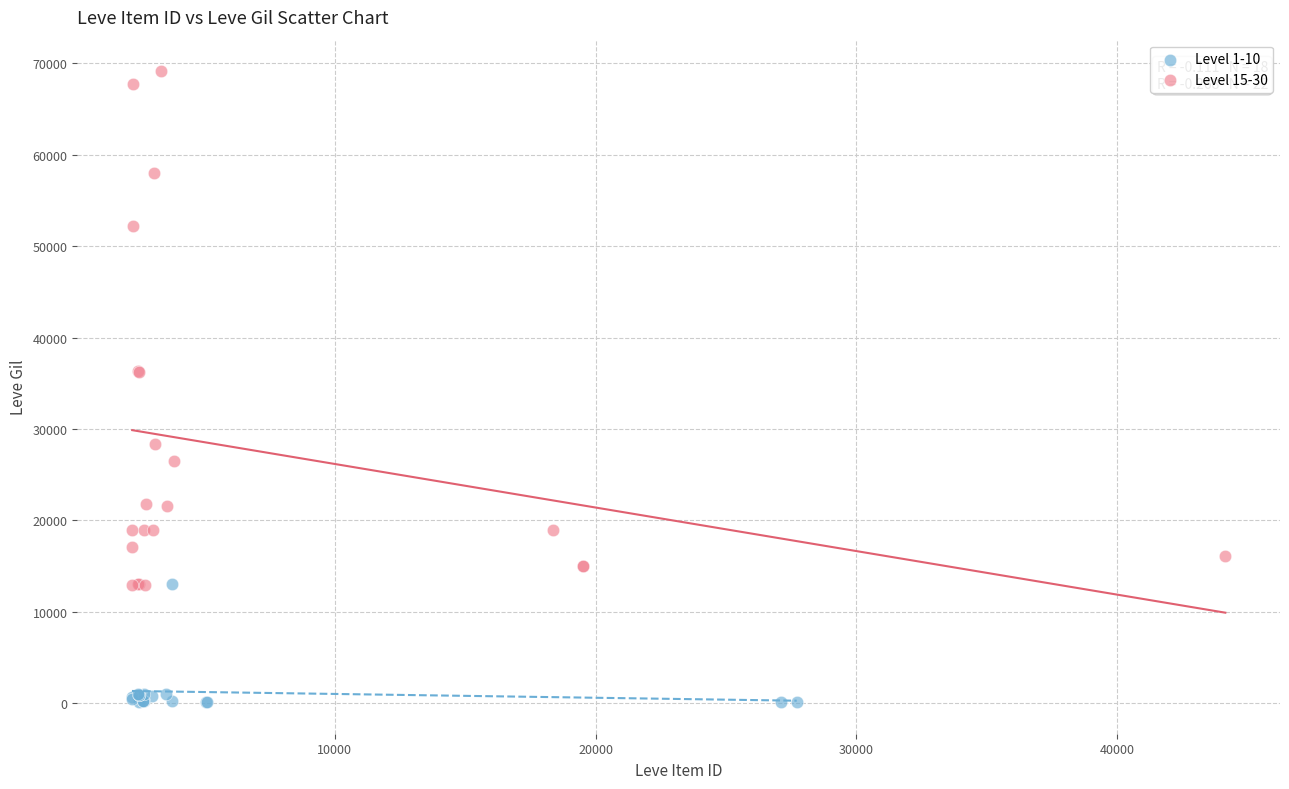

Which series has the widest spread of Y values?

Level 15-30